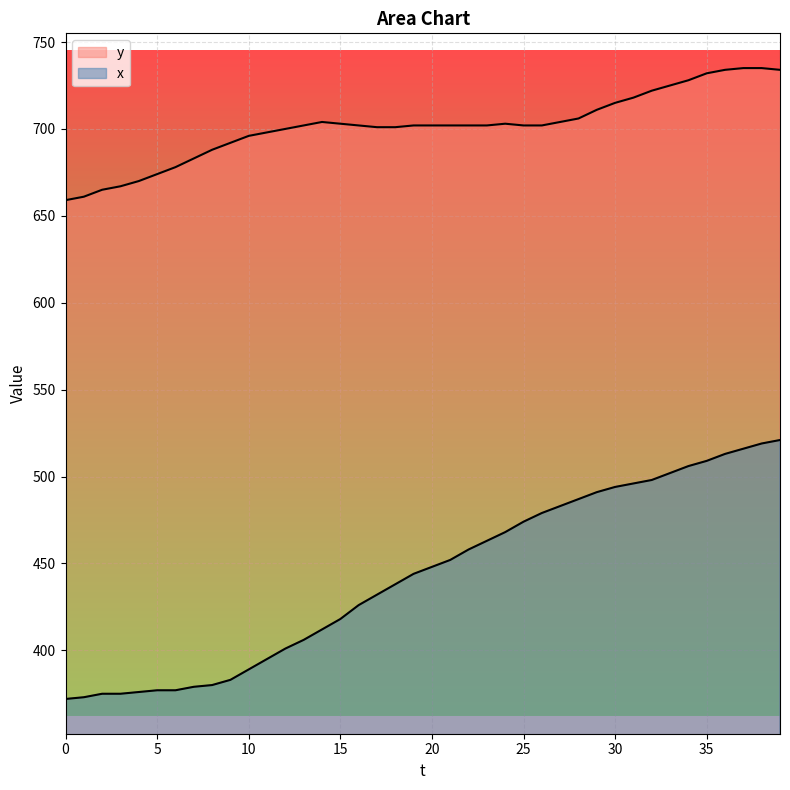

True or false: x and y cross at least once.

False